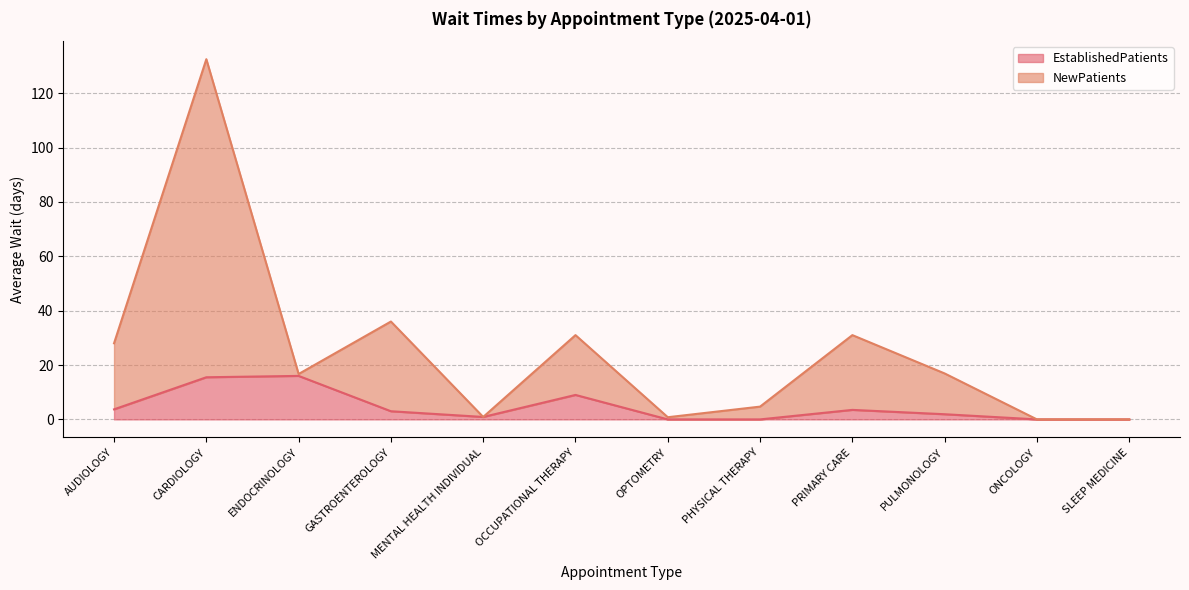

Reading left to right, what are all the values shown in this chart?

EstablishedPatients: 3.7	15.5	16.0	3.0	0.9	9.0	0.0	0.0	3.5	1.9	0.0	0.0
NewPatients: 28.0	132.5	16.7	36.0	0.9	31.0	0.8	4.7	31.0	16.9	0.0	0.0